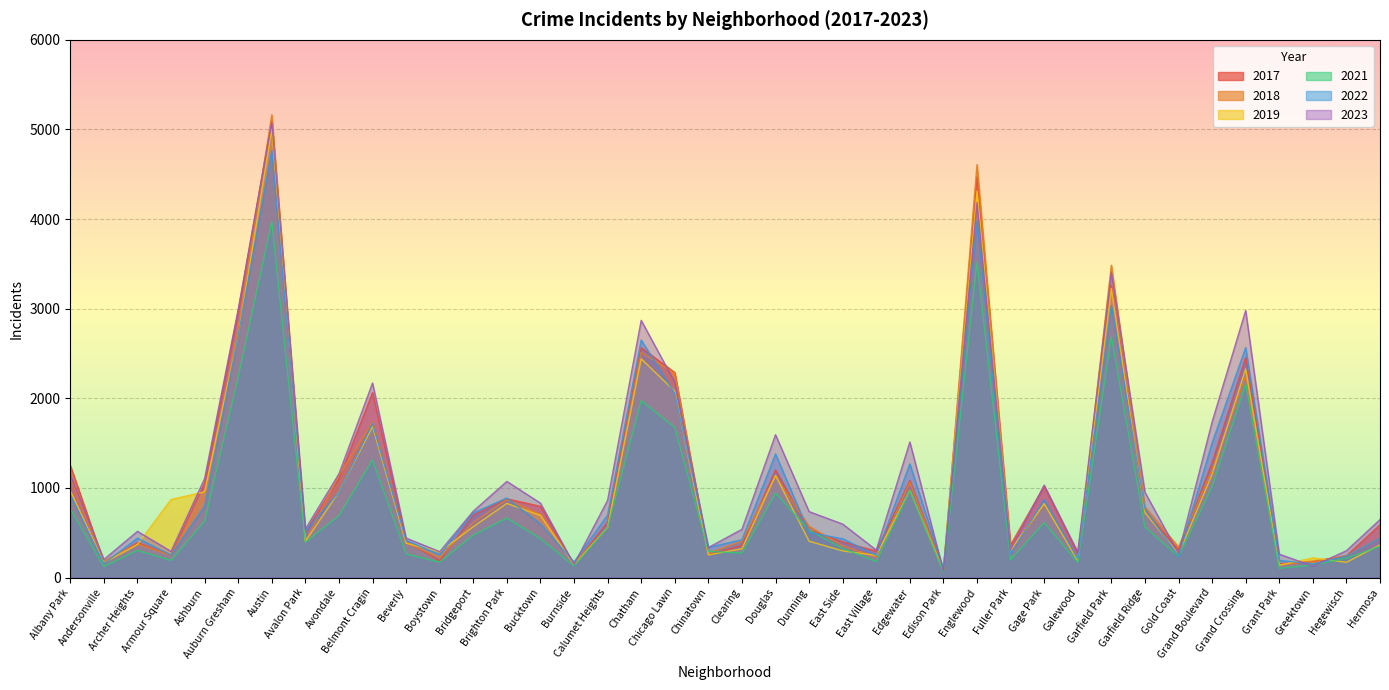

What is the value of the 2017 point at the 2nd from the left?

171